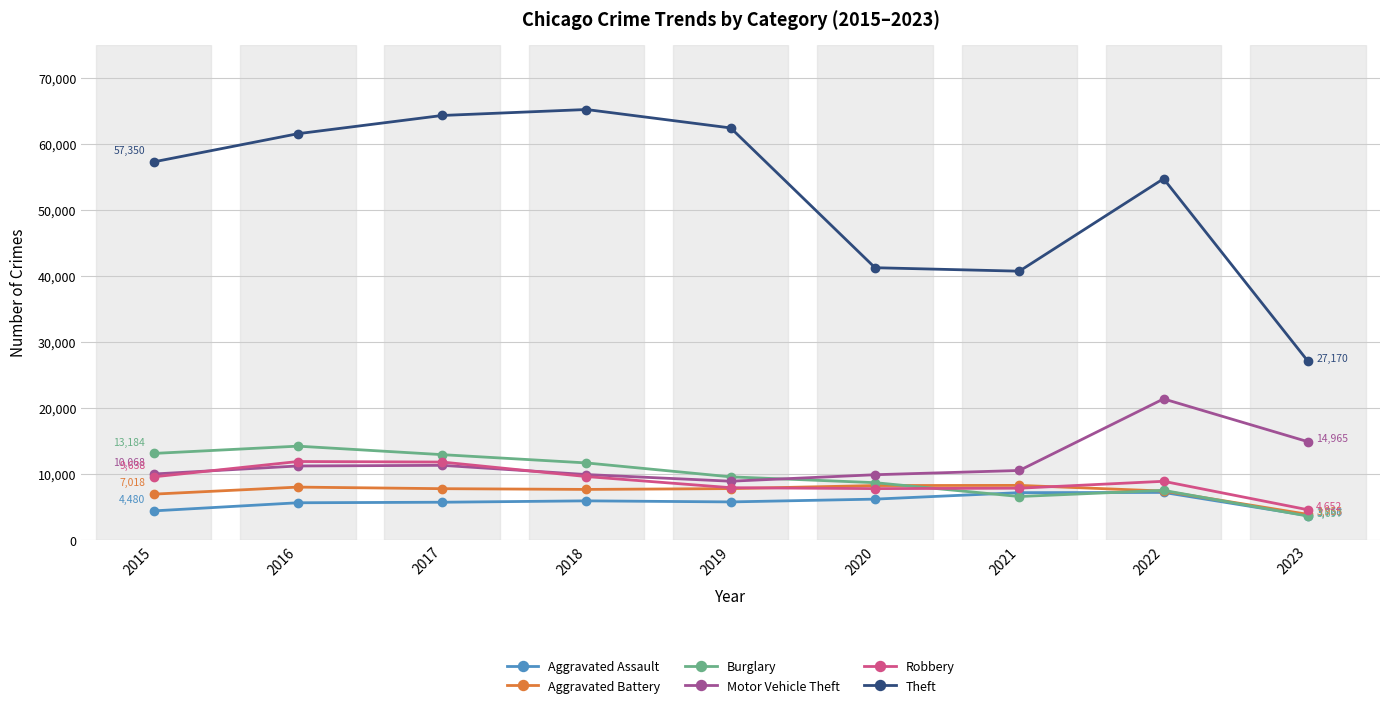

What is the sum of all Aggravated Assault values?

52376